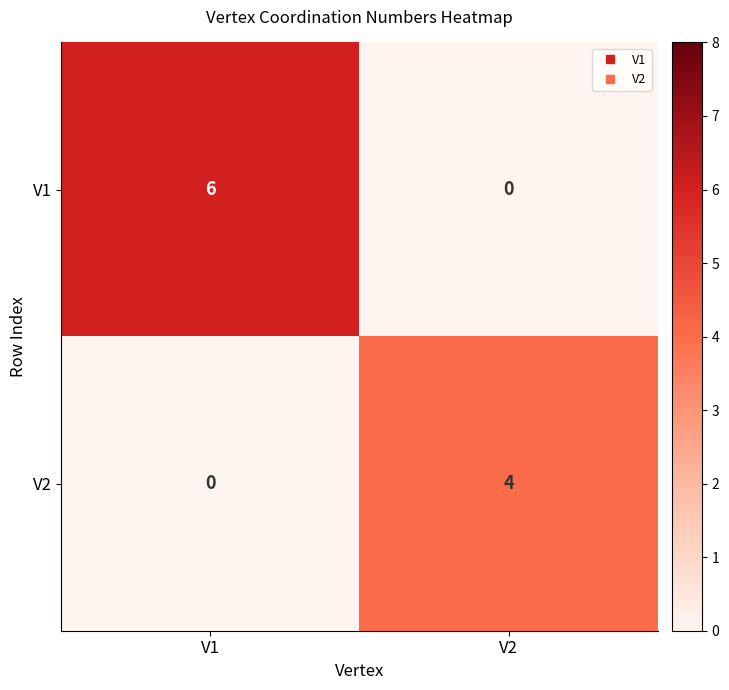

How many series are shown in this chart?

2